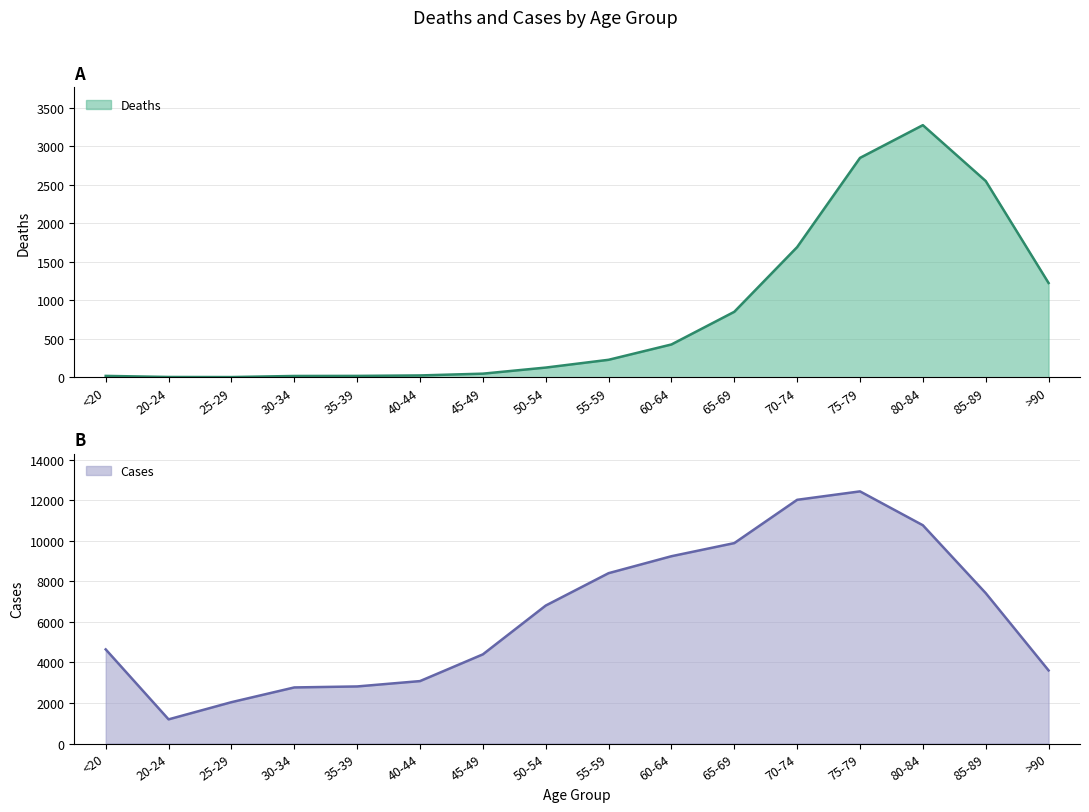

True or false: Cases and Deaths cross at least once.

False